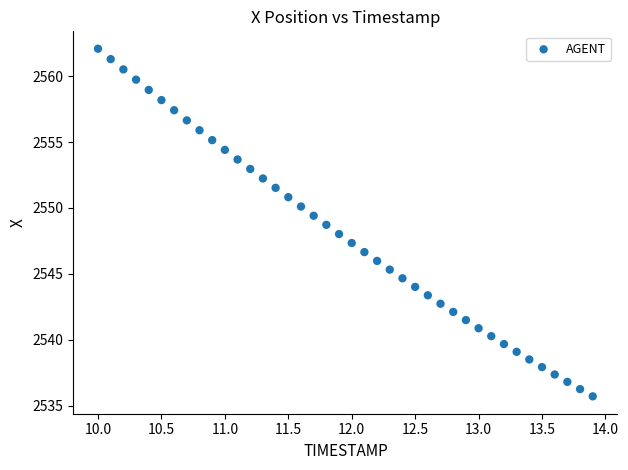

What is the range of X values (max minus min)?

3.9